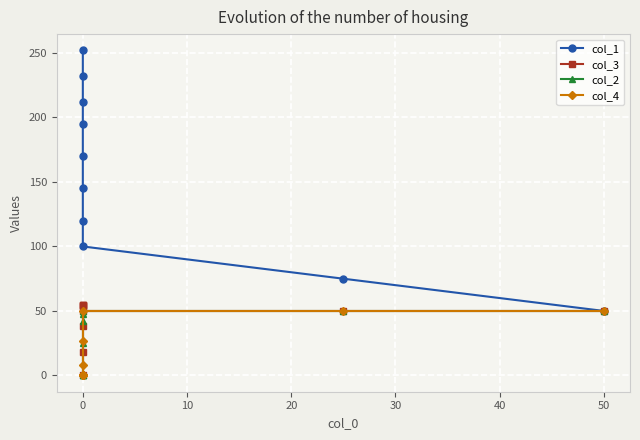

True or false: col_2 and col_1 cross at least once.

False